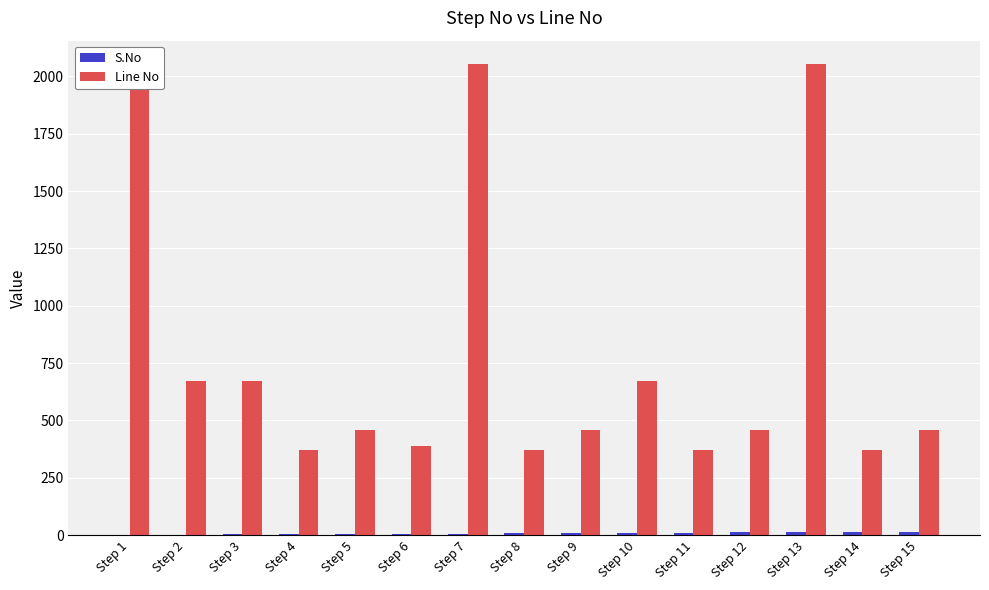

What value does the Line No series have at Step 1, to the nearest 100?

2000